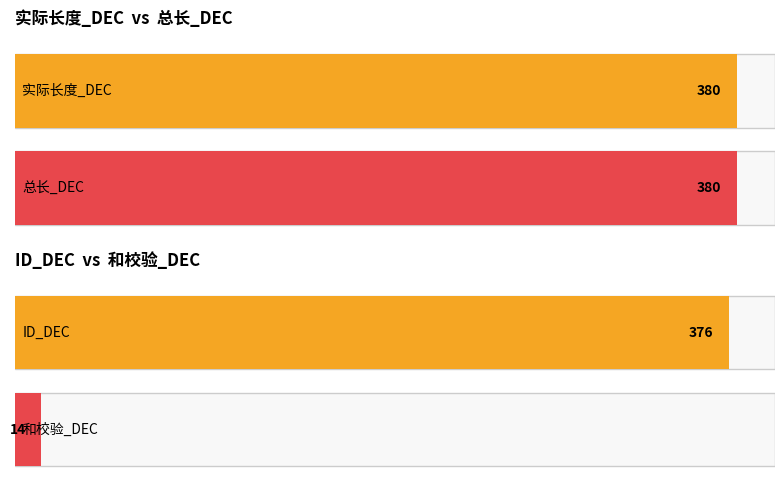

What are all the series names shown in the legend?

实际长度_DEC, 总长_DEC, ID_DEC, 和校验_DEC